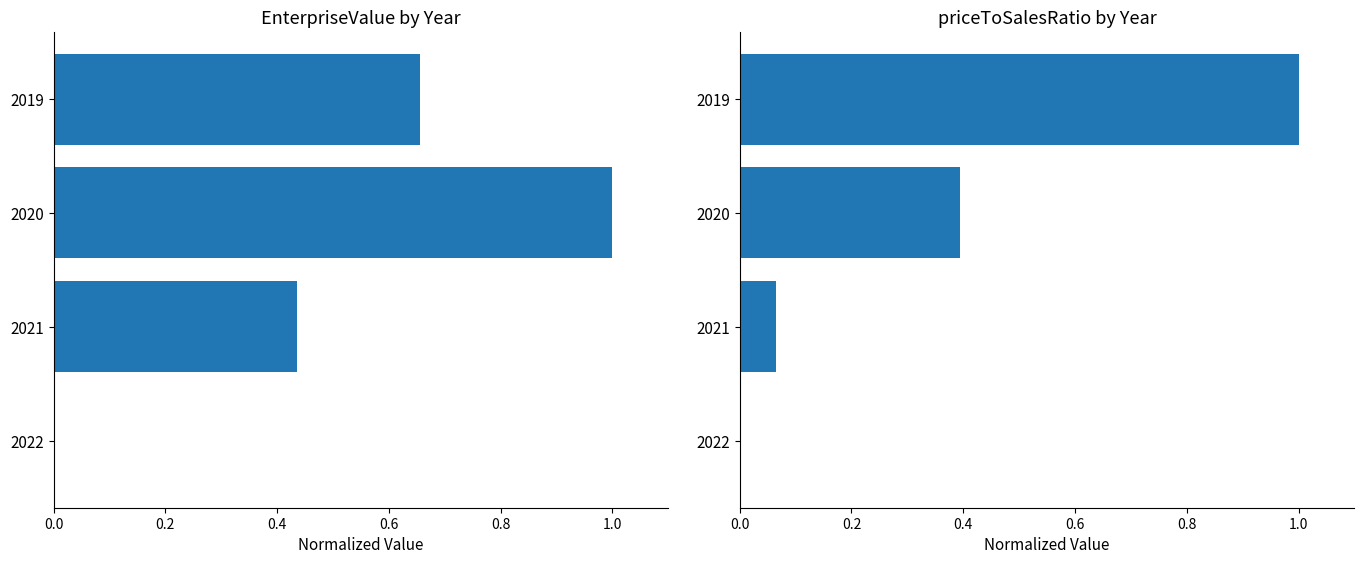

List the series in order of their overall mean, highest first.

EnterpriseValue, priceToSalesRatio